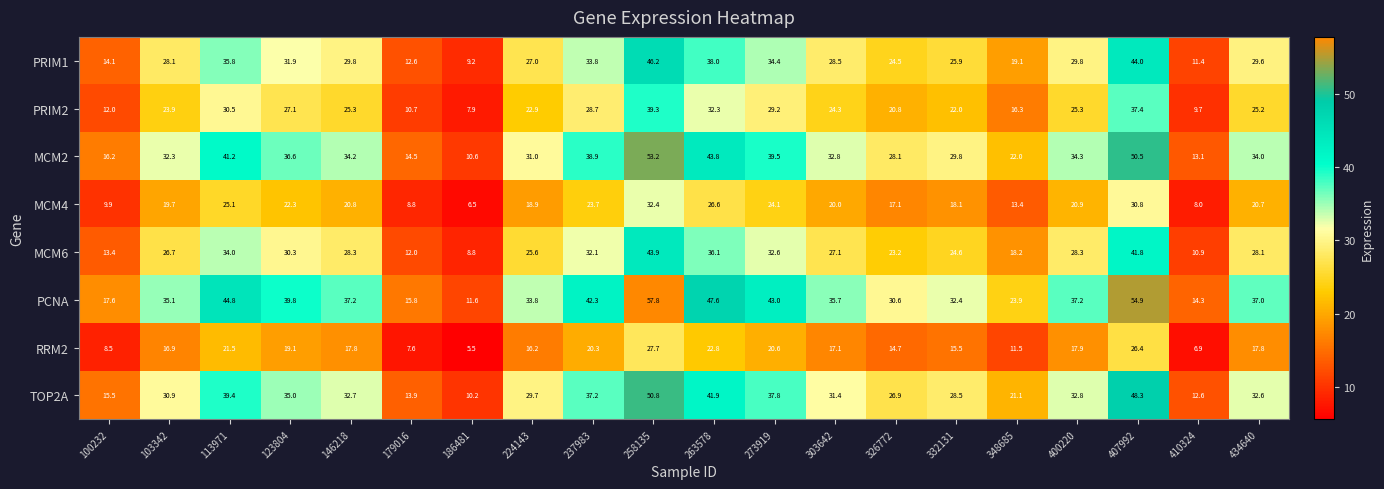

Is it true that PRIM2 equals 12.0 at 100232?

True